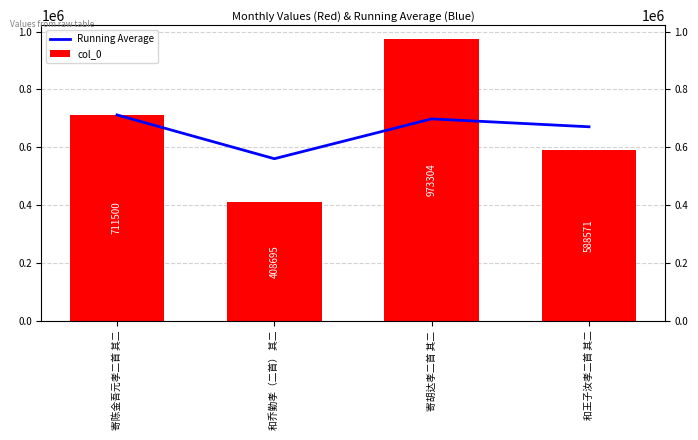

What position from the right is 和乔勤孝（二首） 其二?

3